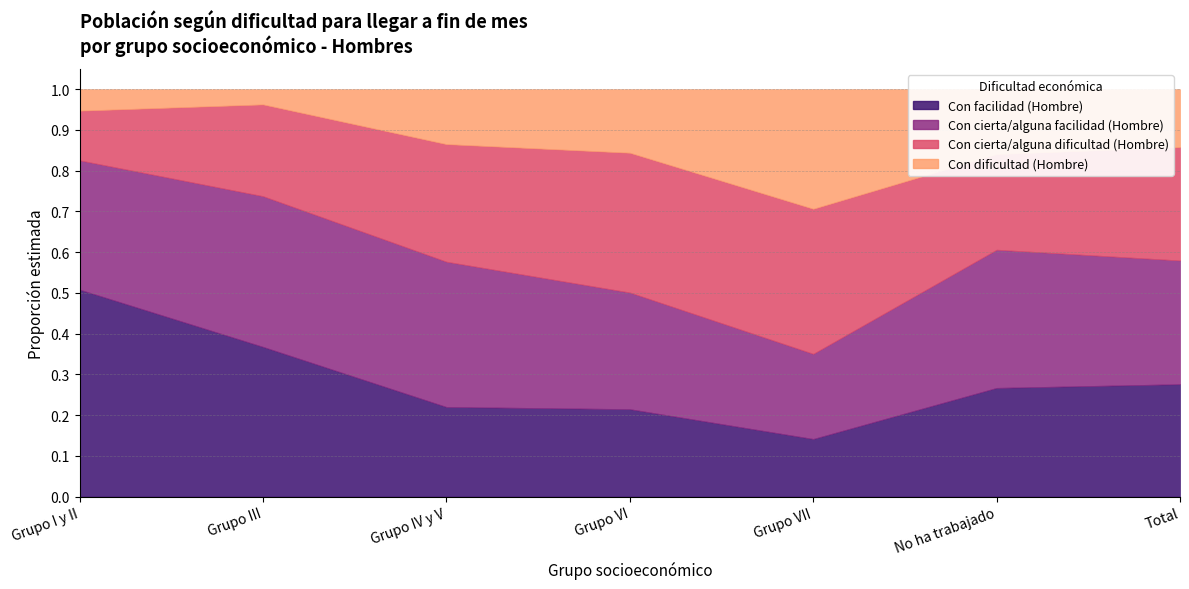

At Grupo I y II, list the series in order from smallest to largest.

Con dificultad (Hombre), Con cierta/alguna dificultad (Hombre), Con cierta/alguna facilidad (Hombre), Con facilidad (Hombre)